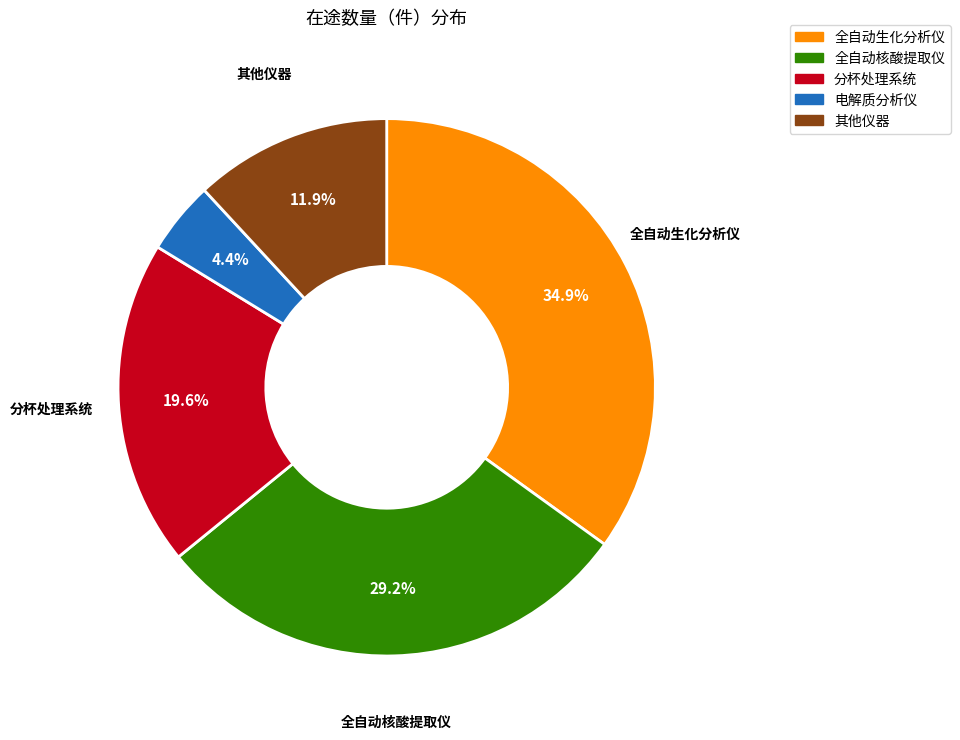

Does any single category account for the majority?

No